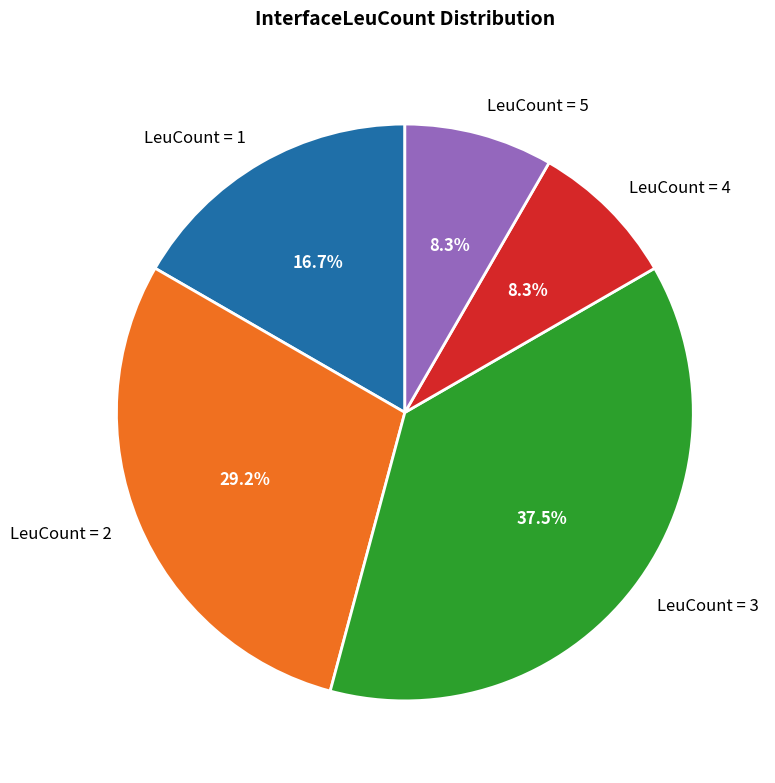

Combined, what portion of the pie is LeuCount = 4 and LeuCount = 1?

25.0%